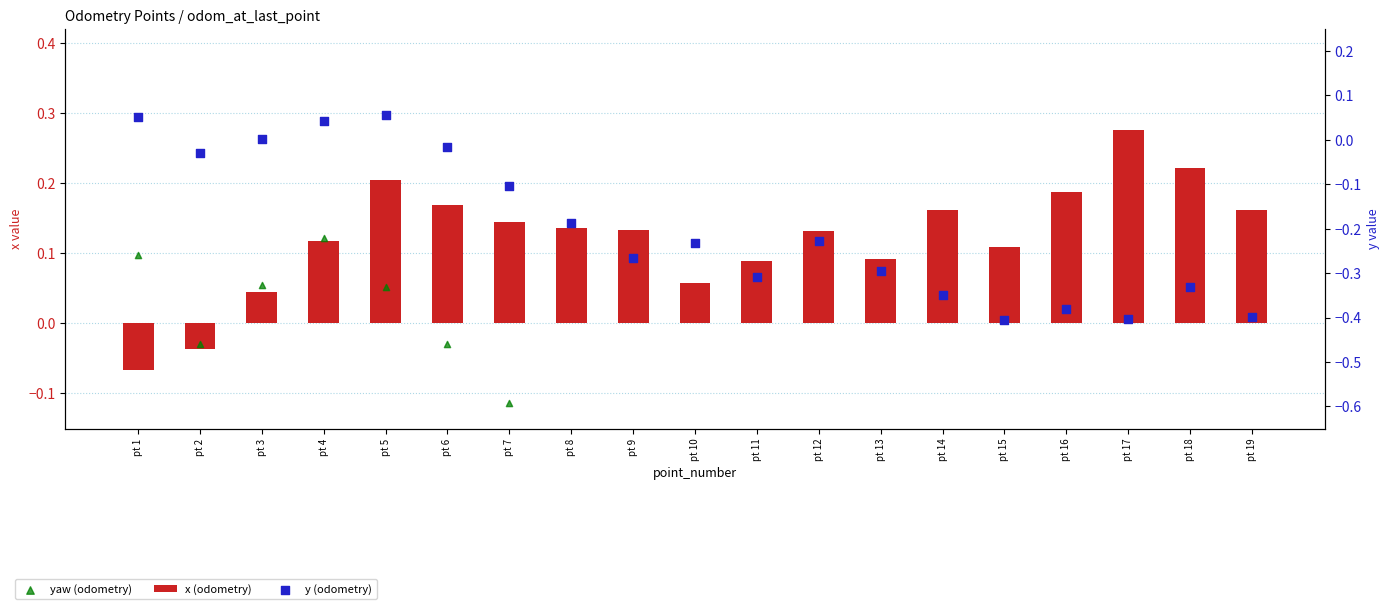

What are all the series names shown in the legend?

x (odometry), yaw (odometry), y (odometry)